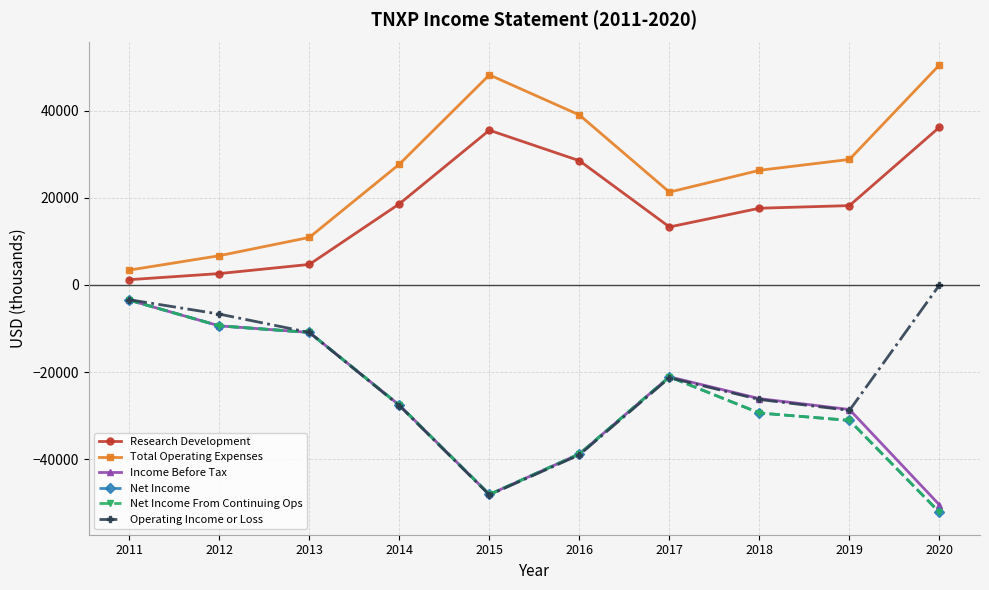

How many interior local peaks does the Net Income From Continuing Ops series have?

1